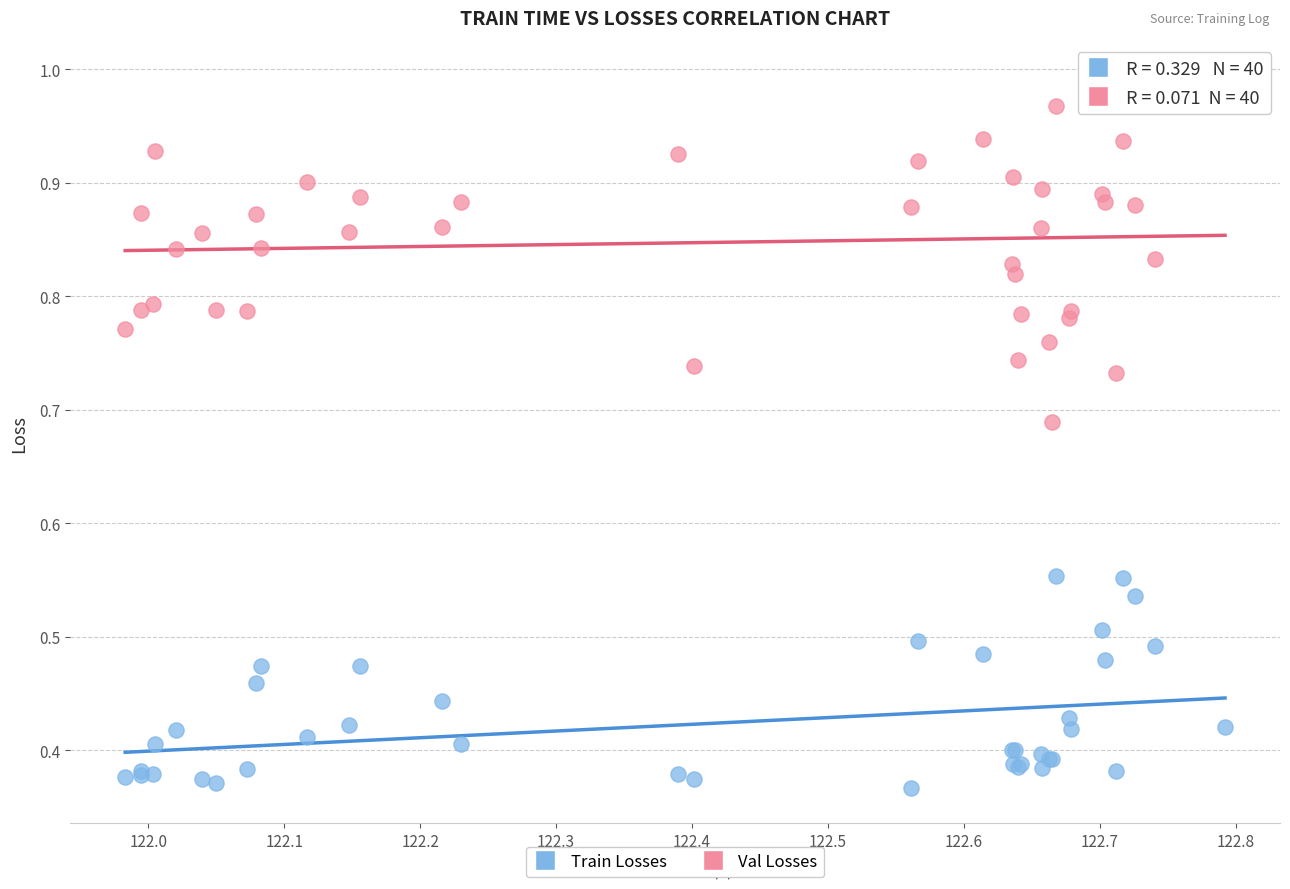

Which series has the largest Y range (max minus min)?

Val Losses